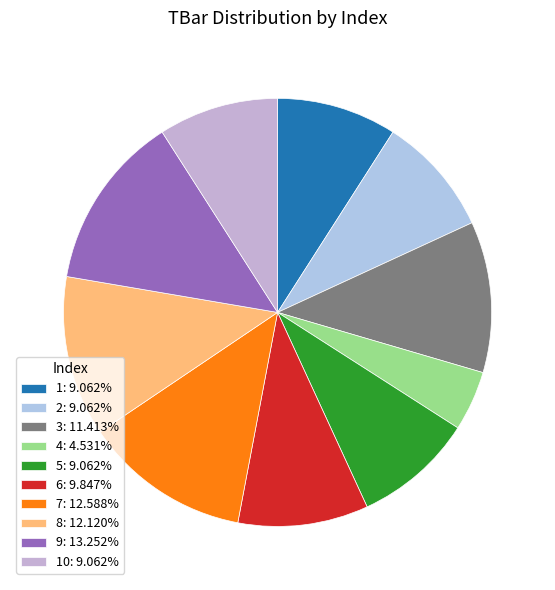

How many segments does this pie chart have?

10